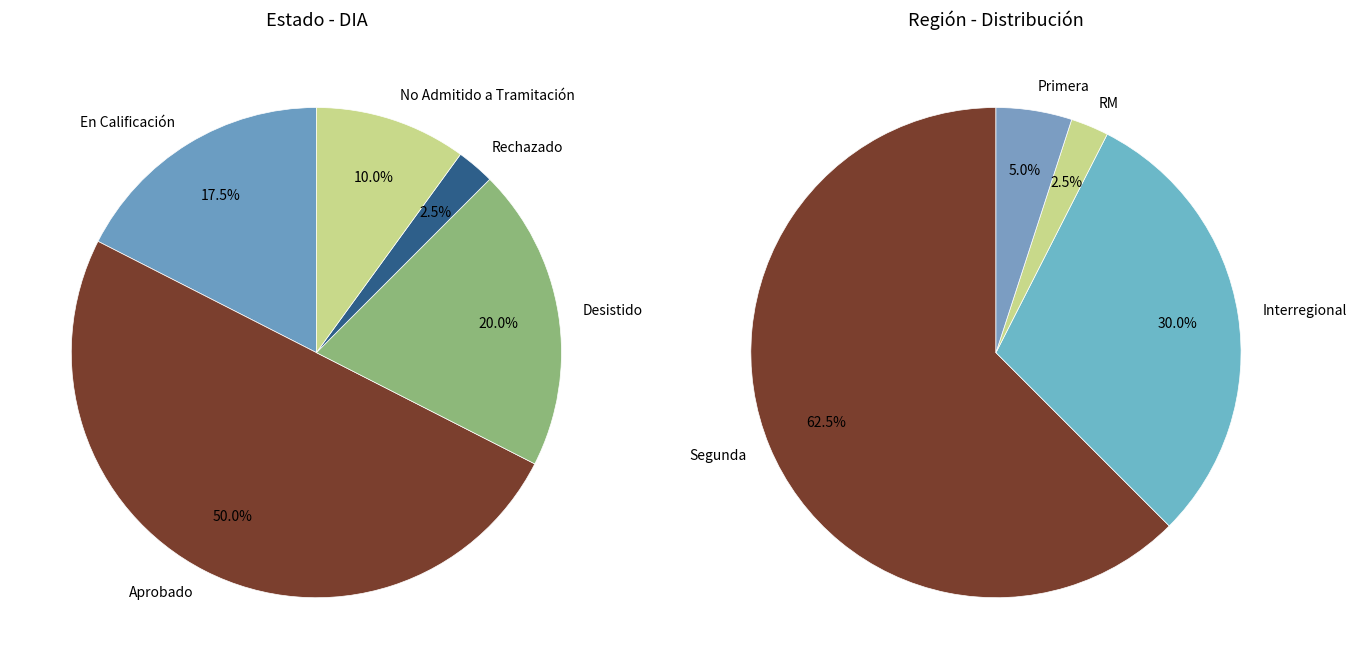

Is it true that No Admitido a Tramitación is 16% of the pie?

False